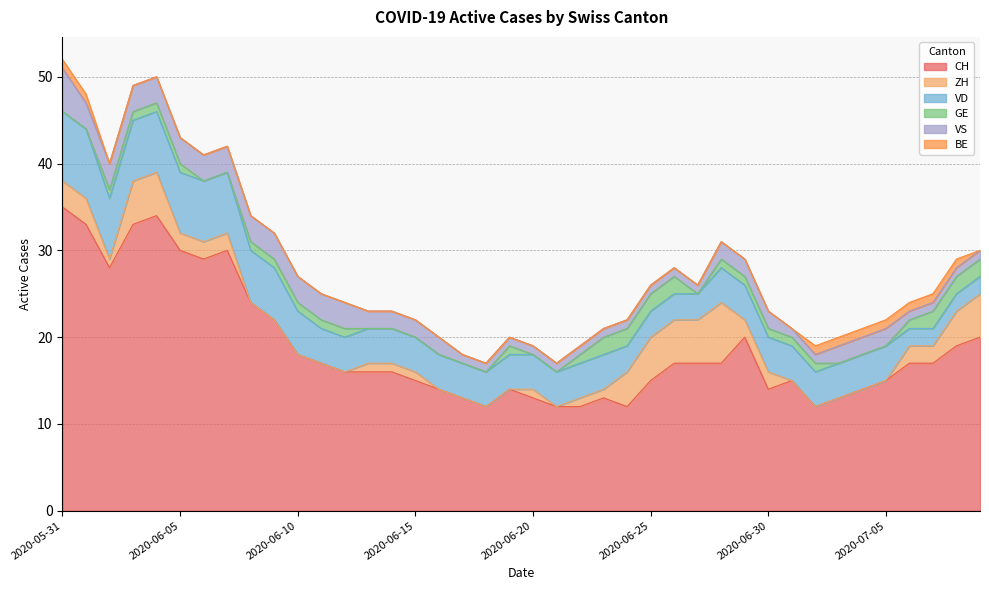

Rank the series by their maximum value, from highest to lowest.

CH, VD, ZH, VS, GE, BE